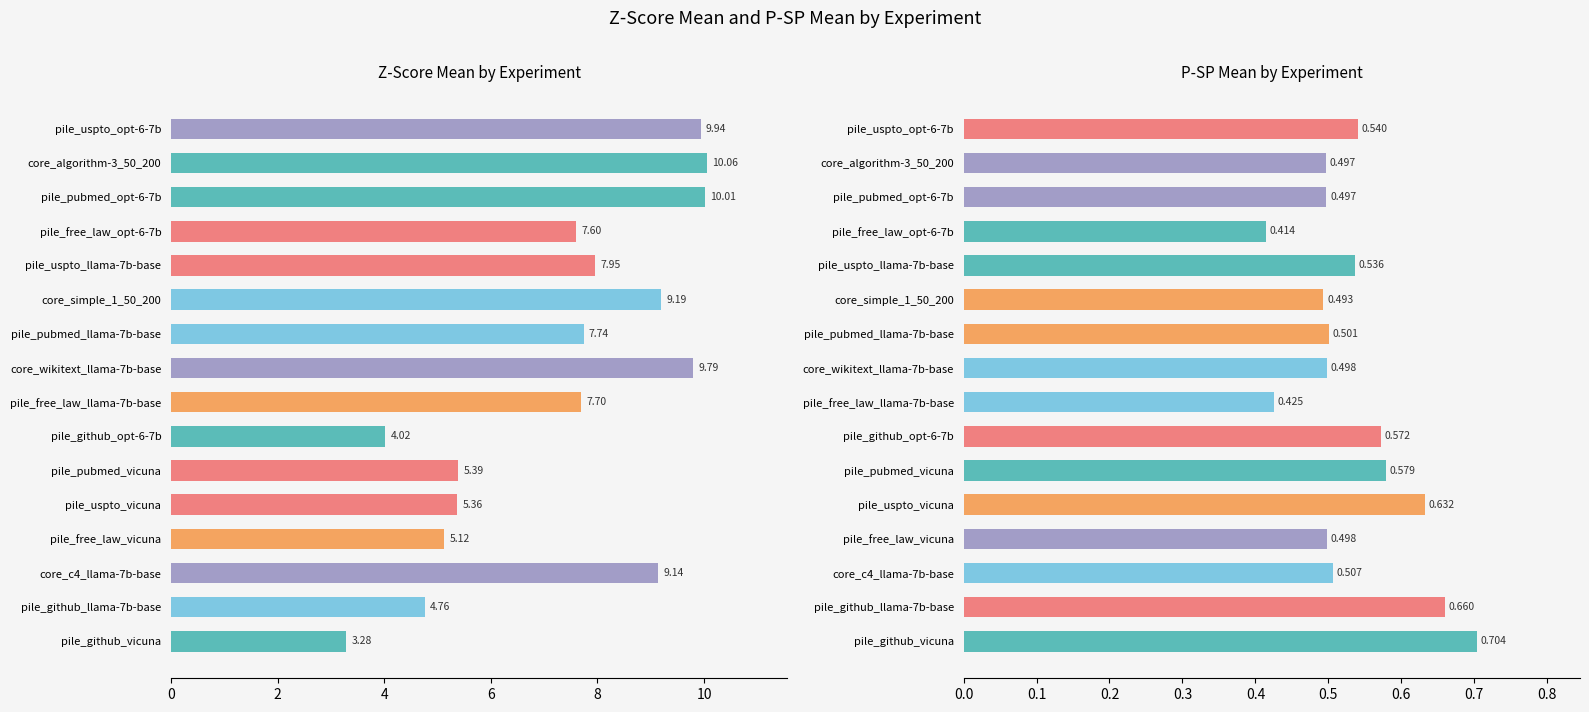

Reading left to right, list all the values displayed in this chart.

z_score_mean: 9.9	10.1	10.0	7.6	8.0	9.2	7.7	9.8	7.7	4.0	5.4	5.4	5.1	9.1	4.8	3.3
p_sp_mean: 0.5	0.5	0.5	0.4	0.5	0.5	0.5	0.5	0.4	0.6	0.6	0.6	0.5	0.5	0.7	0.7